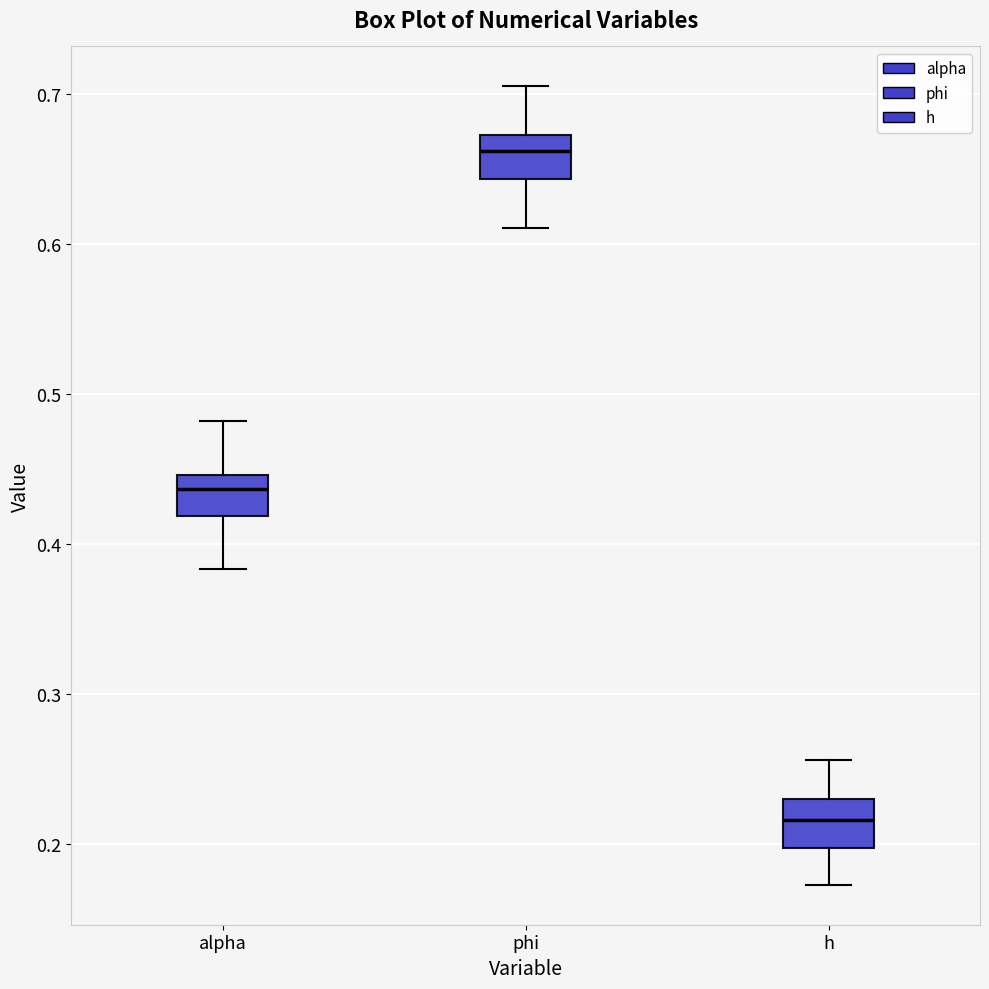

Reading left to right, read every box against the y-axis: the position of its median line, the range the box covers, and the ends of its whiskers. The values are not printed on the chart, so give them approximately, as read against the axis.

alpha: median 0.44, box 0.42 to 0.45, whiskers 0.38 to 0.48
phi: median 0.66, box 0.64 to 0.67, whiskers 0.61 to 0.71
h: median 0.22, box 0.20 to 0.23, whiskers 0.17 to 0.26